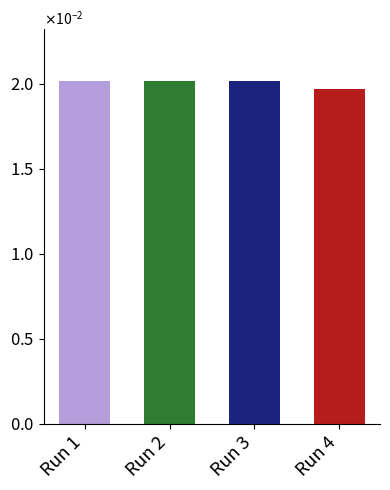

List the labels in order of value, smallest first.

Run 4, Run 1, Run 2, Run 3